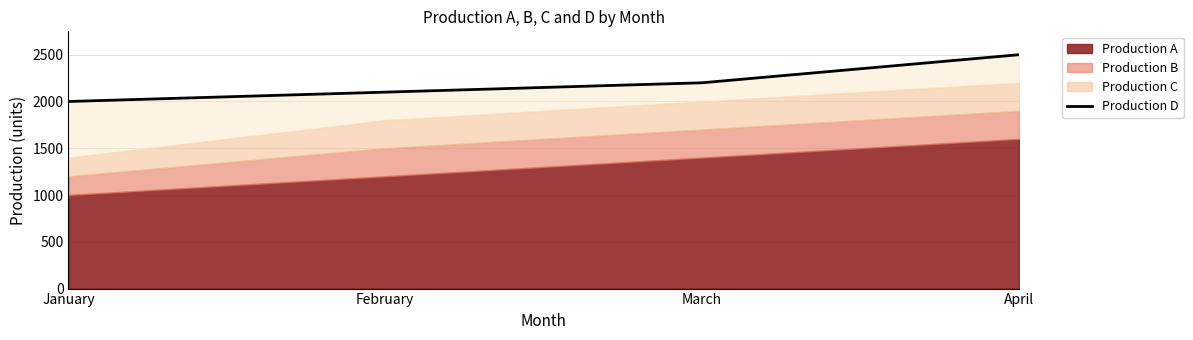

Approximately how many times larger is the value at January compared to March?

0.9